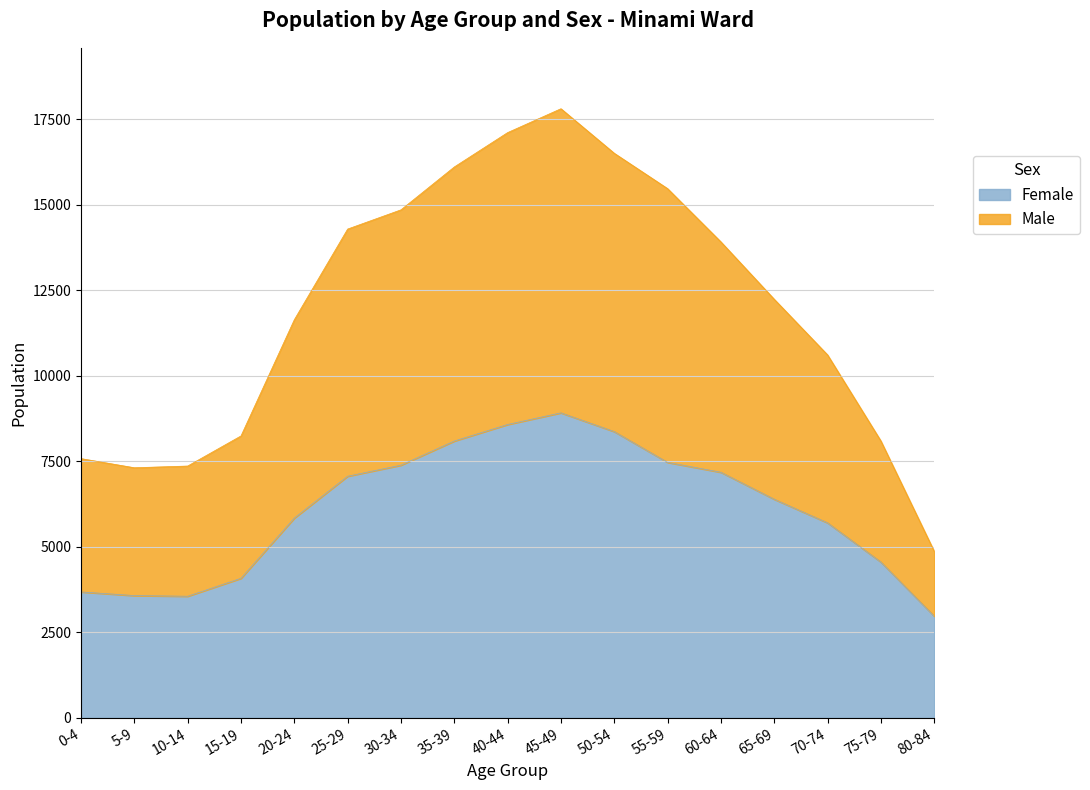

What is the label of the 5th point from the left?

20-24